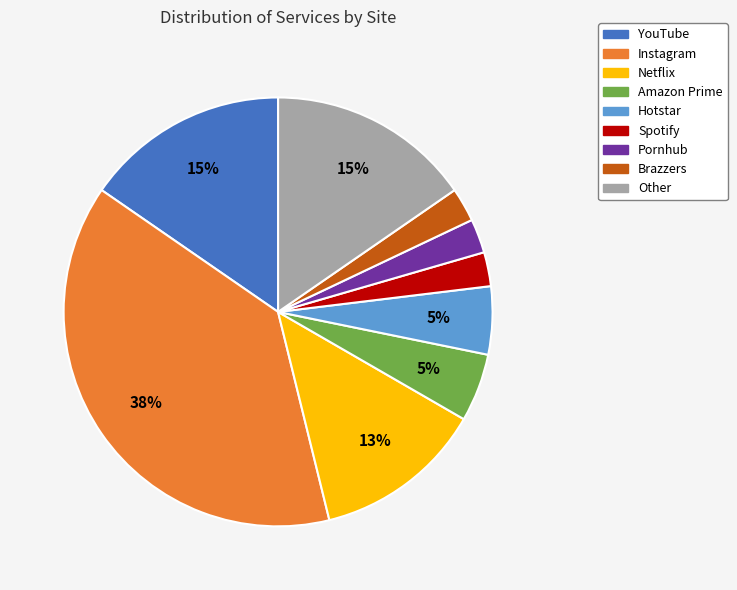

Count the number of slices in the pie.

9